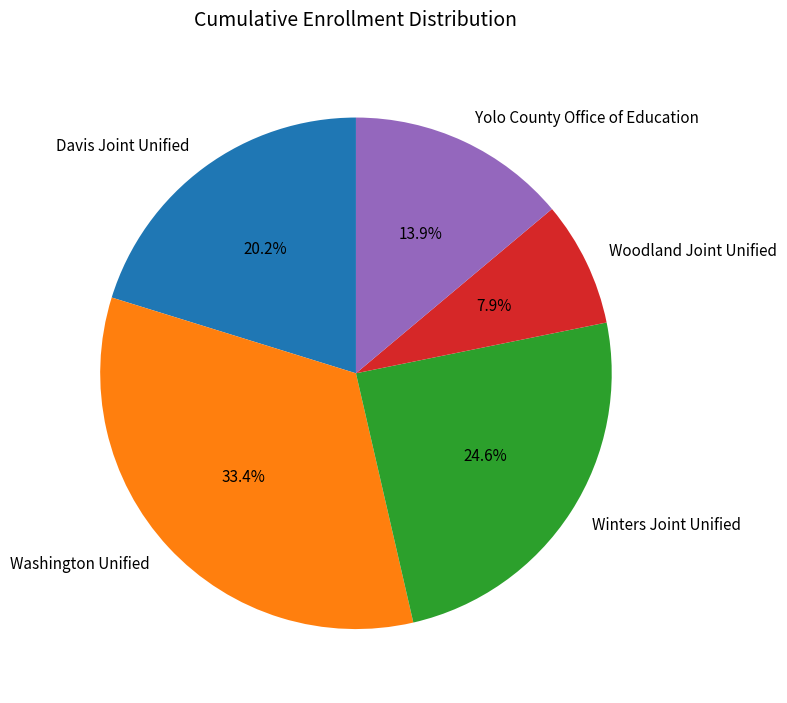

How much of the chart is everything except Yolo County Office of Education?

86.1%